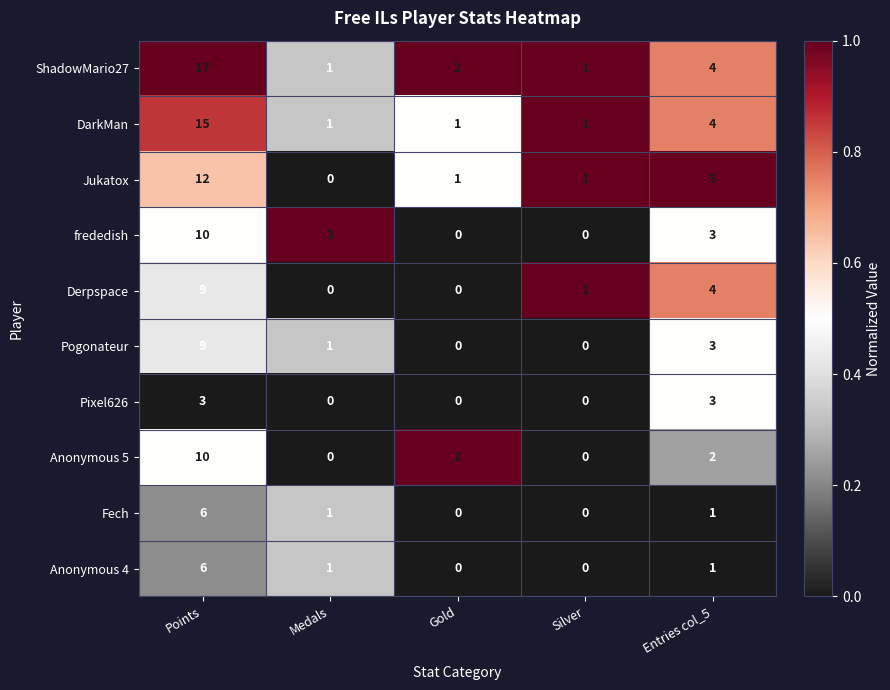

Is it true that DarkMan equals 1 at Gold?

True